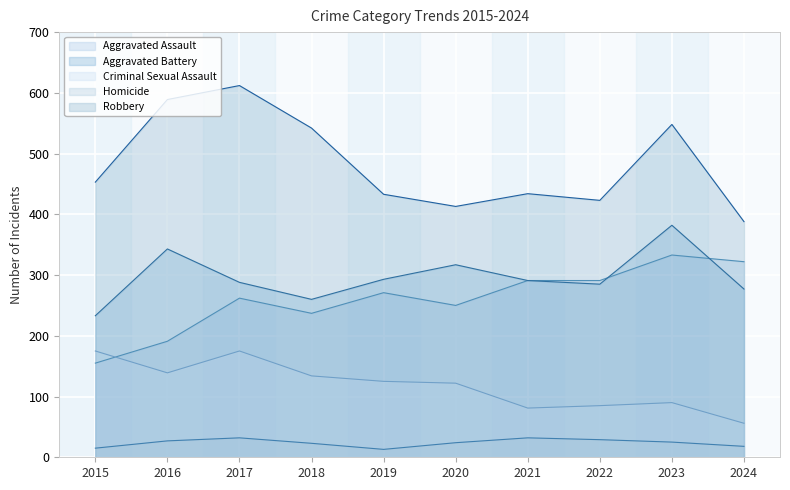

True or false: Homicide has more than 2 interior local peaks.

False